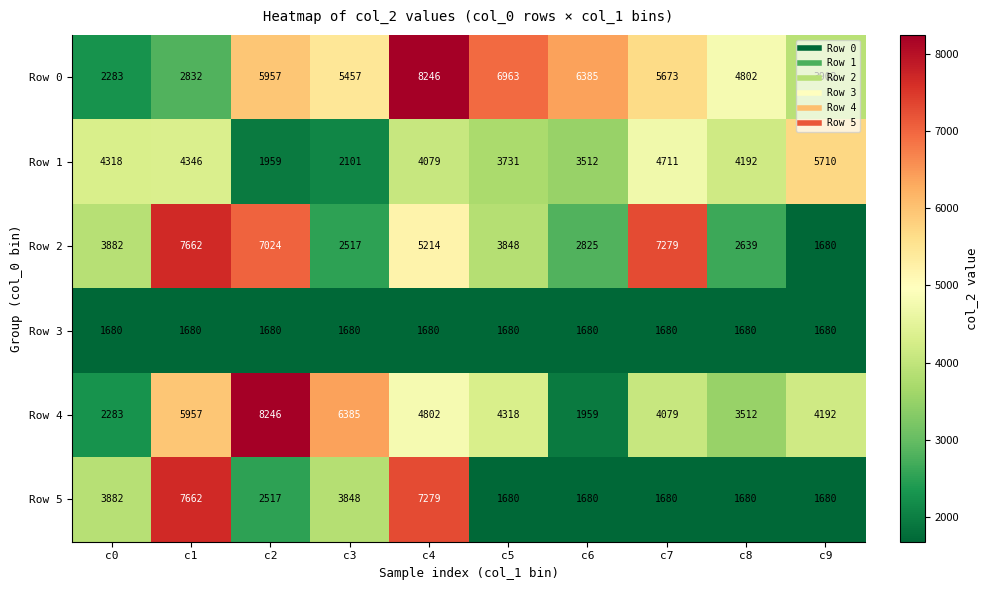

What is the sum of the Row 1 values at c6 and c4?

7591